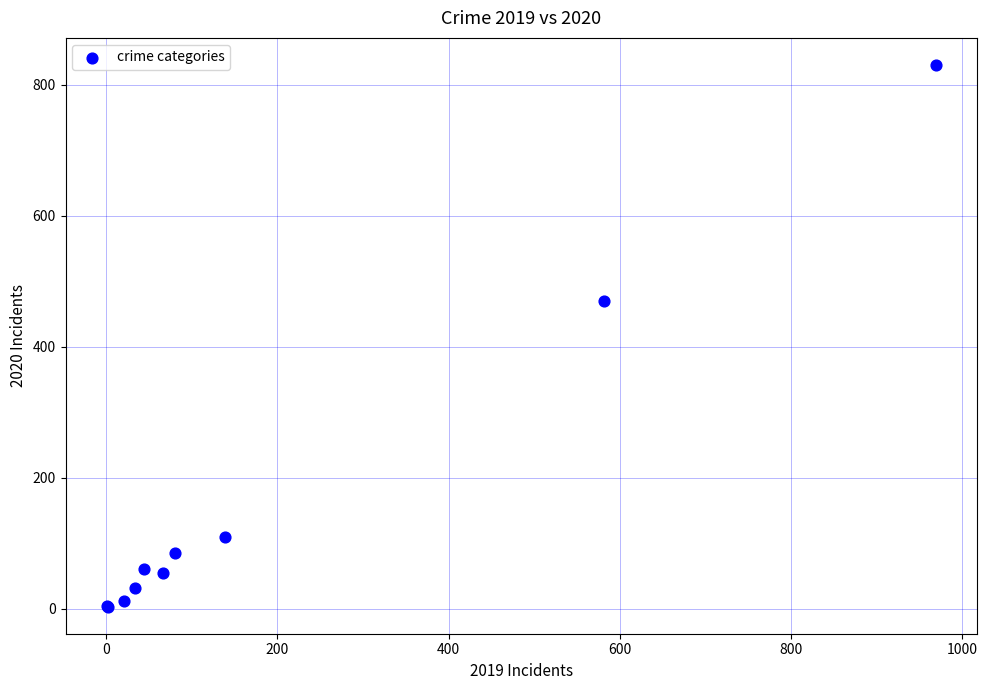

What Y value in the scatter plot is closest to 416?

469